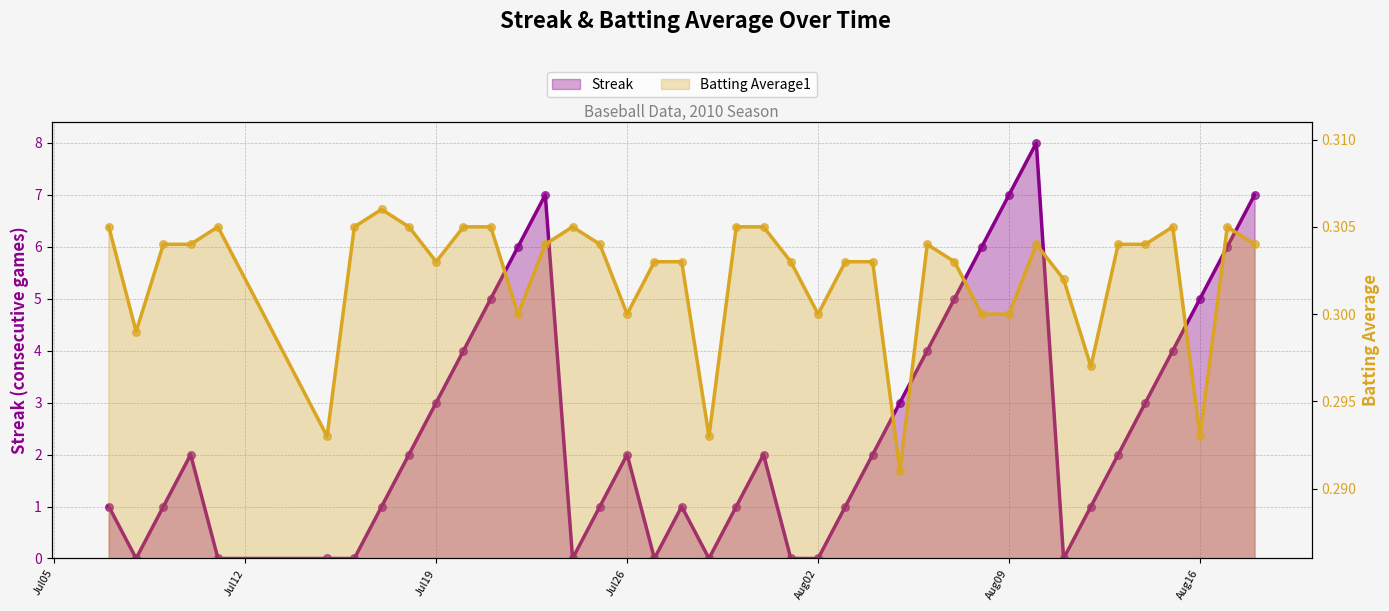

Which series has the widest spread of Y values?

Streak